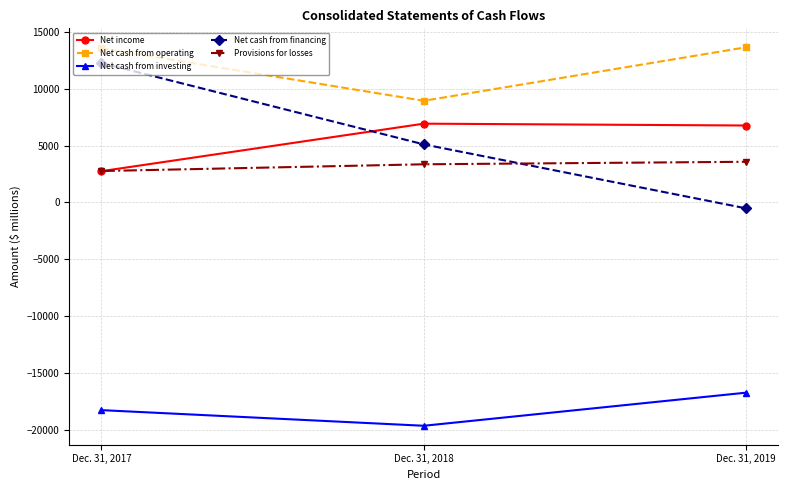

What are all the series names shown in the legend?

Net income, Net cash from operating, Net cash from investing, Net cash from financing, Provisions for losses